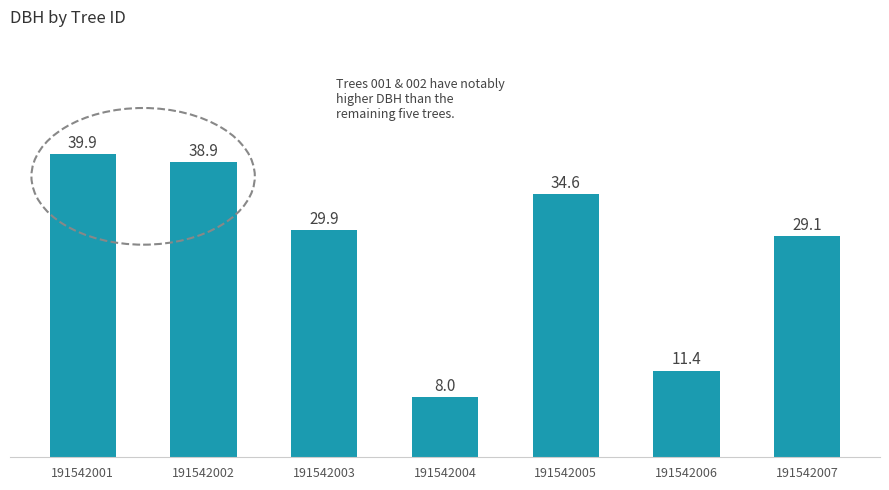

Count the number of categories in the chart.

7